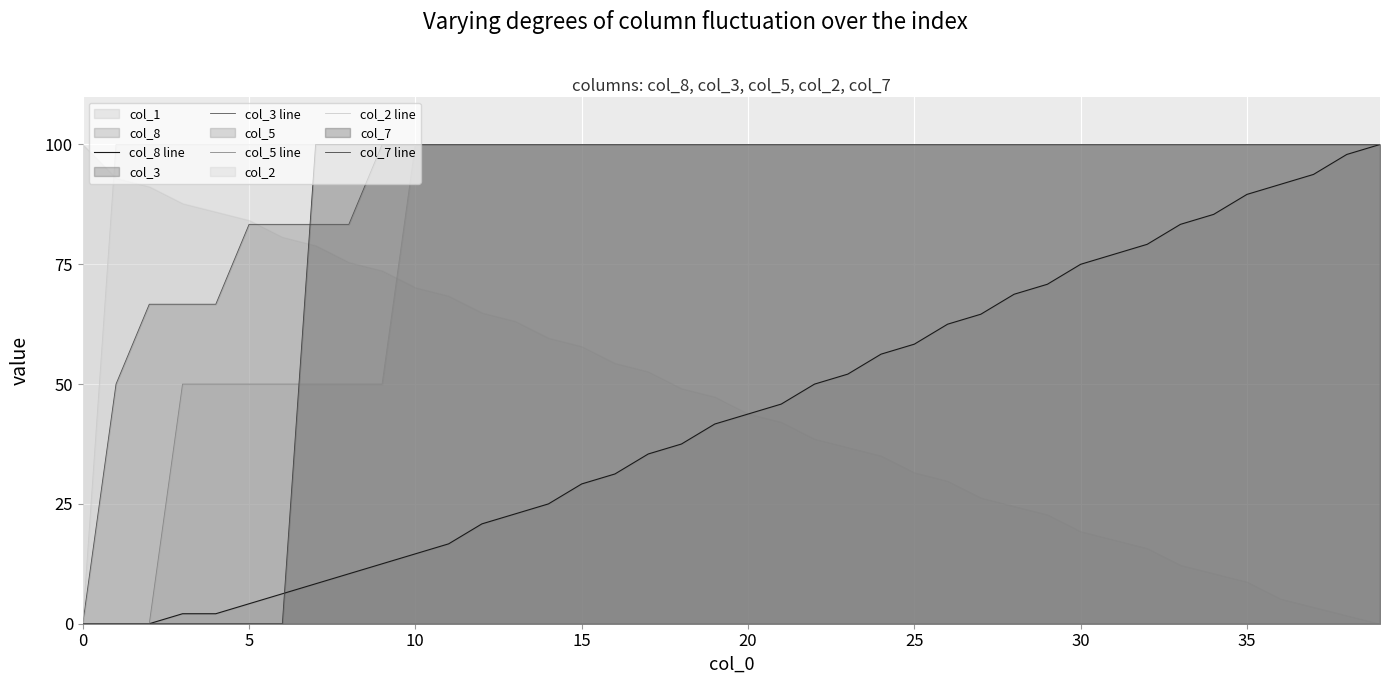

Which series has the largest range (max minus min)?

col_8 line